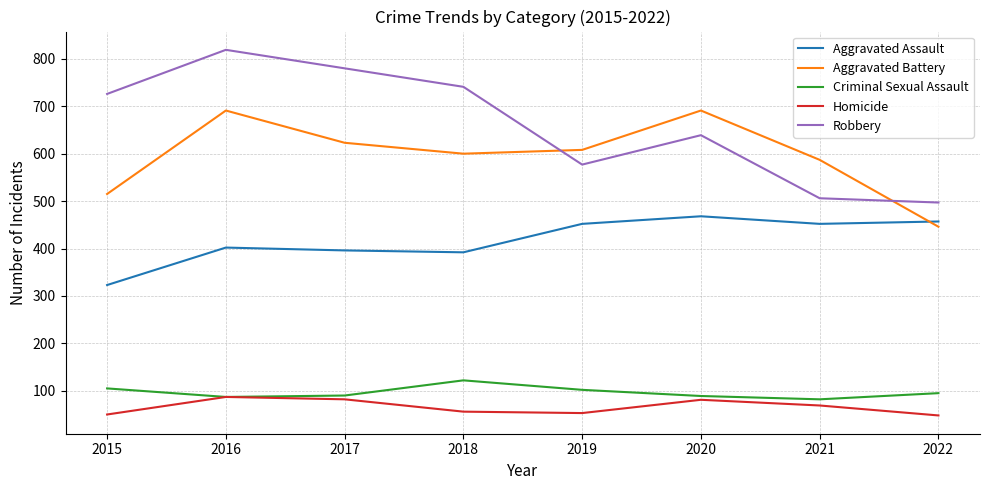

Which series has the widest spread of values?

Robbery